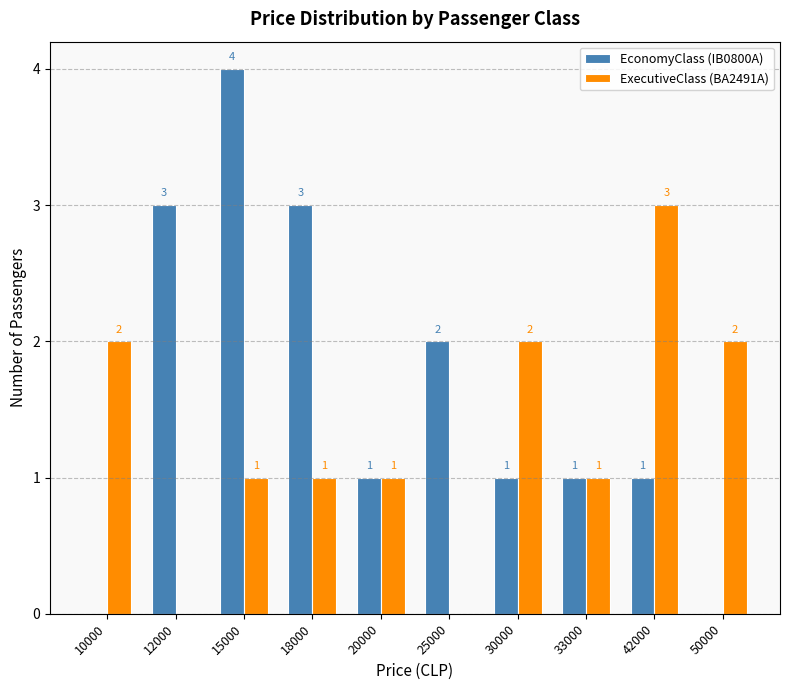

The value of ExecutiveClass (BA2491A) at 33000 is 1. True or false?

True